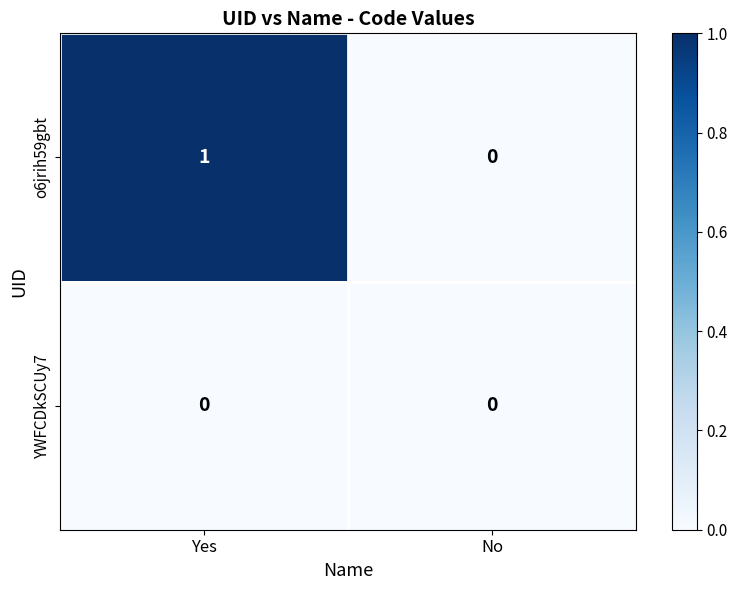

What is the spread (max minus min) of values at Yes?

1